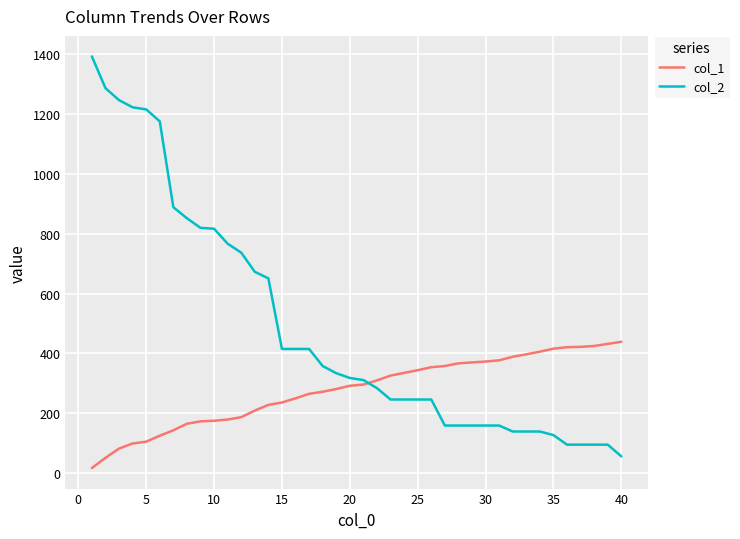

List the series in order of their overall mean, highest first.

col_2, col_1